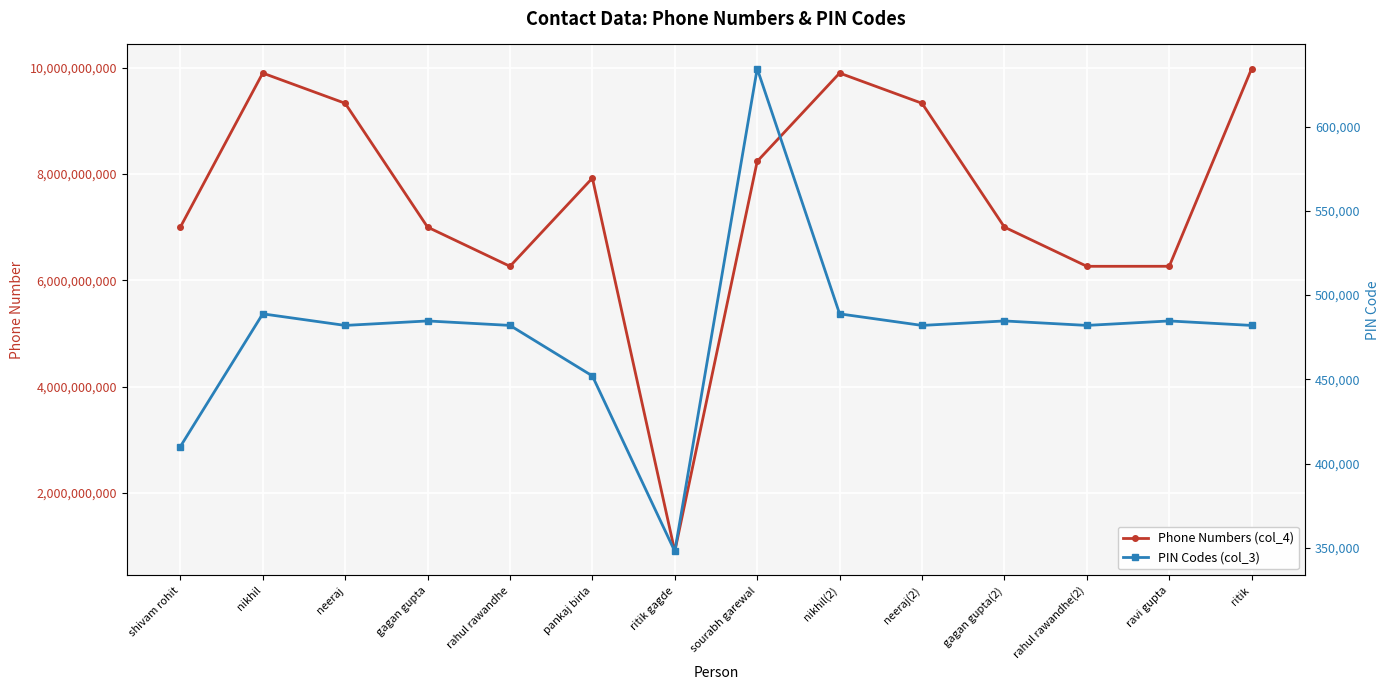

Between ritik and pankaj birla, which is larger?

ritik